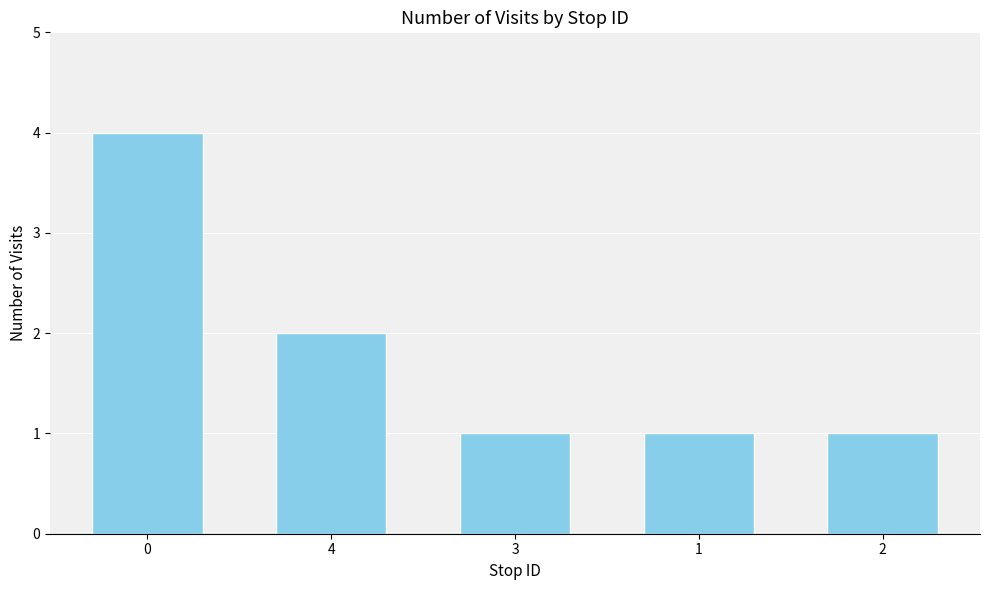

Reading left to right, what are all the values shown in this chart?

0=4	4=2	3=1	1=1	2=1